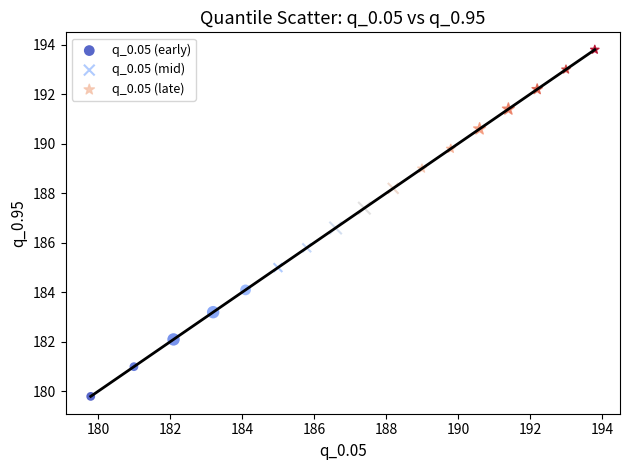

Which series reaches the minimum Y coordinate?

q_0.05 (early)